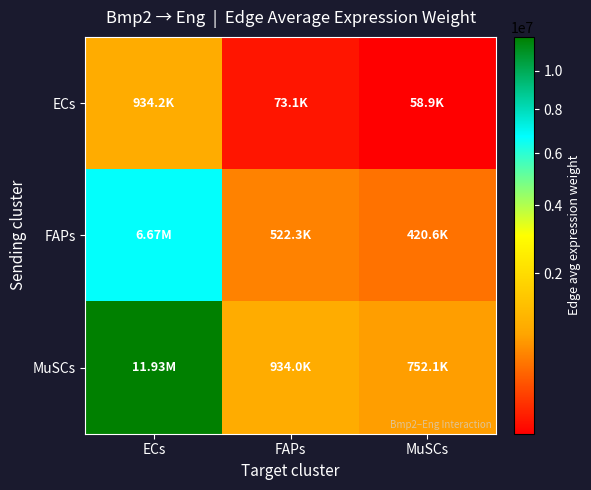

Which series has the largest range (max minus min)?

MuSCs